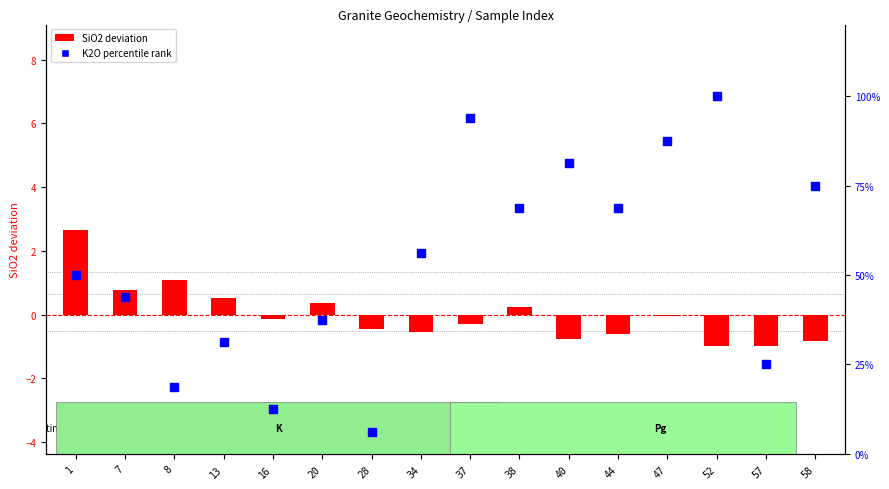

Which series has the widest spread of Y values?

K2O percentile rank